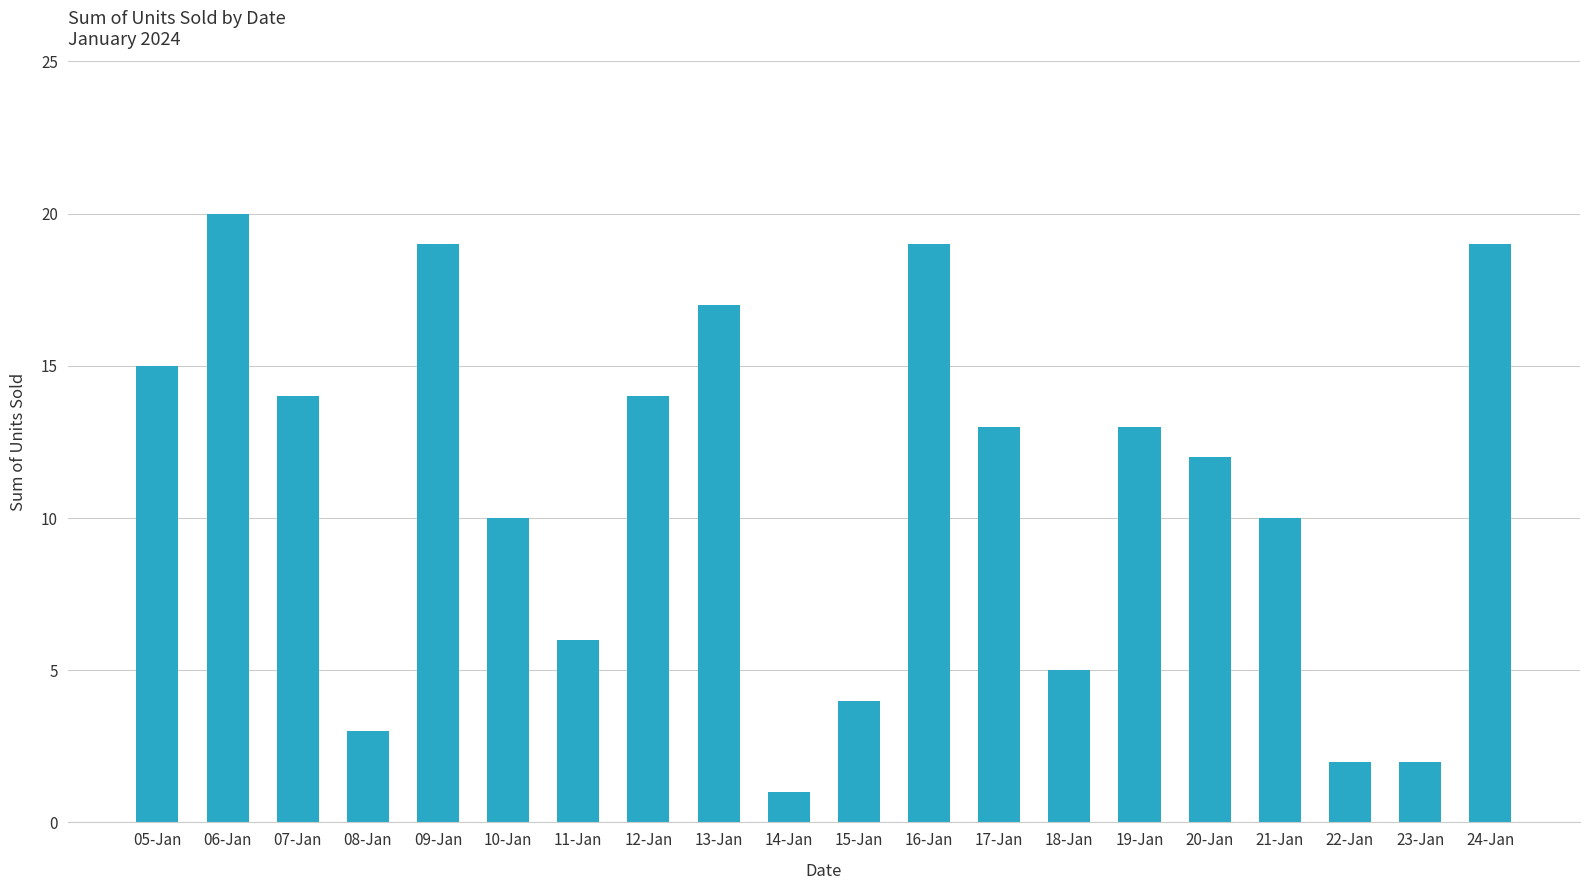

What is the difference between the maximum and second lowest values?

18